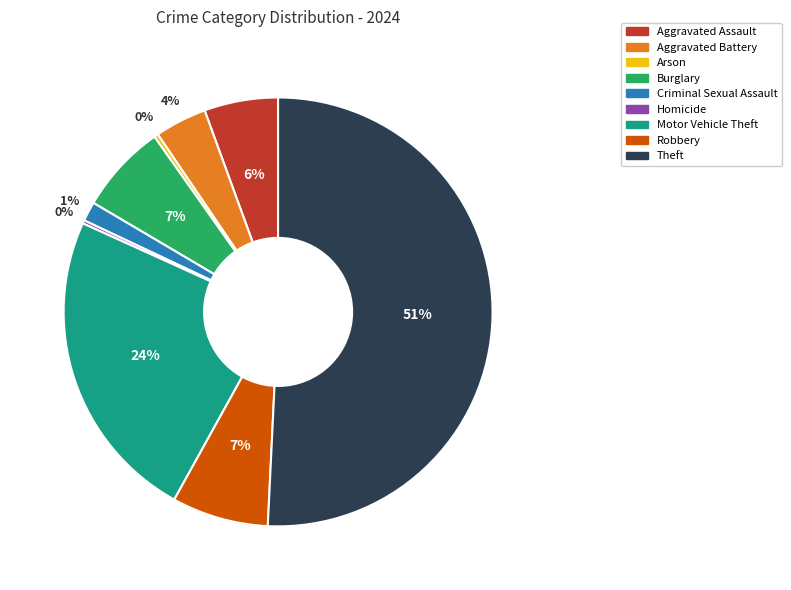

The Burglary slice represents 7% of the pie. True or false?

True